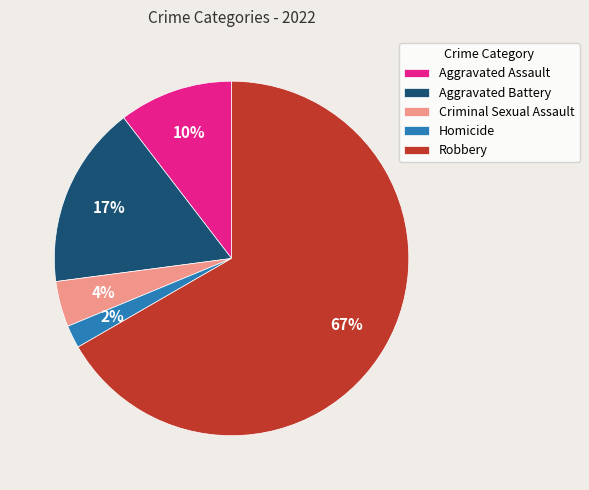

Approximately how many times larger is the value at Homicide compared to Criminal Sexual Assault?

0.5